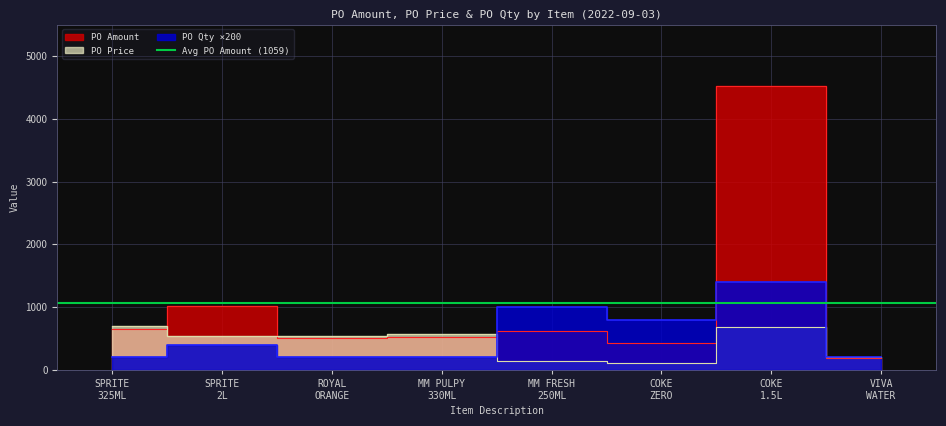

What is the approximate value of PO Amount at VIVA WATER?

191.0